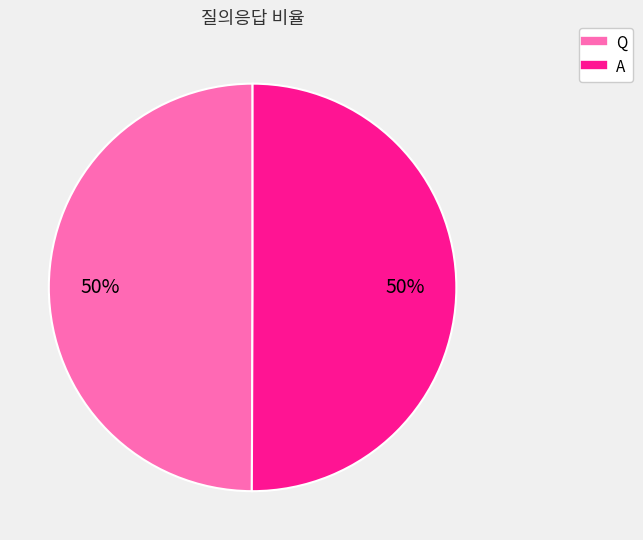

What percentage is the A slice, to the nearest percent?

50%